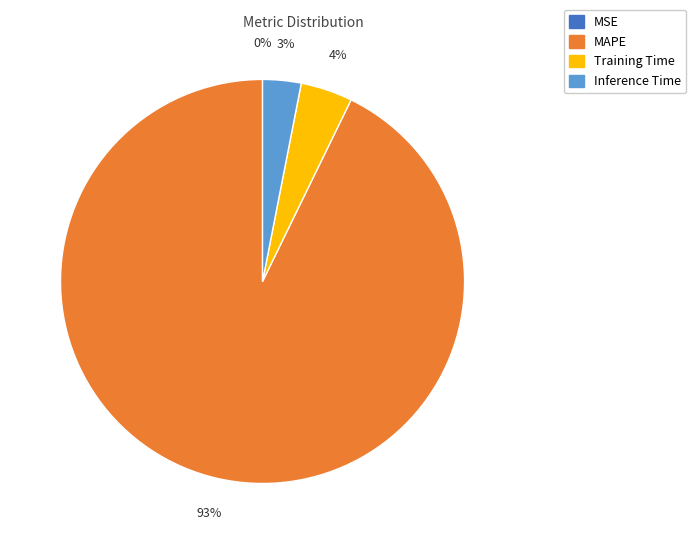

To the nearest percent, what is the average slice percentage?

25%